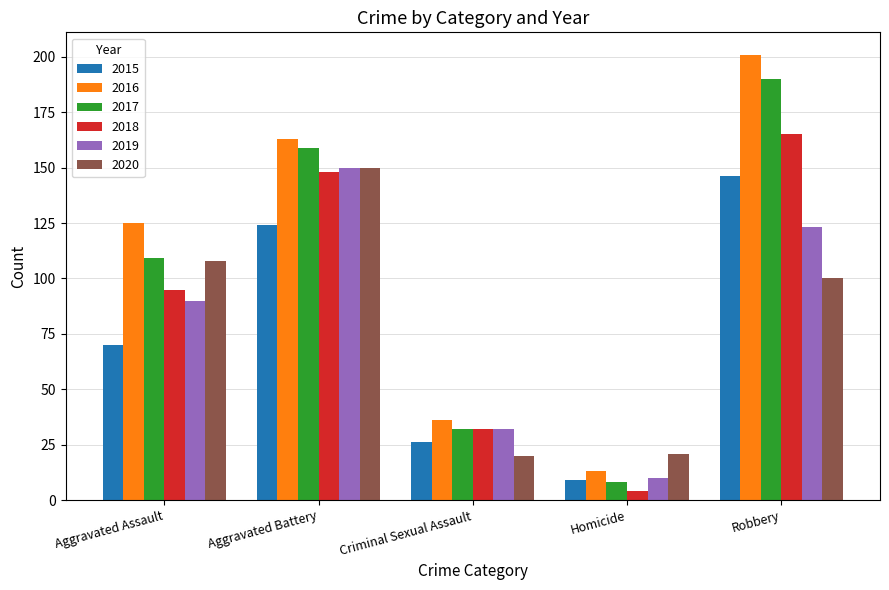

Where is 2015 nearest to the value 77?

Aggravated Assault